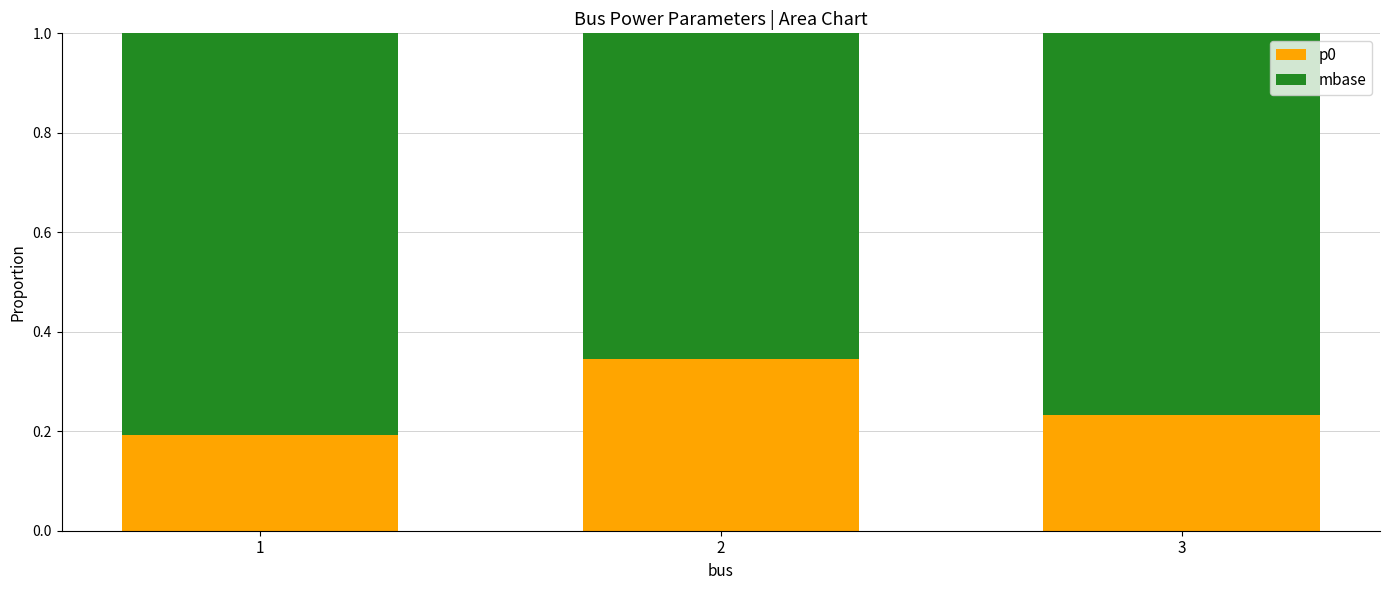

Is it true that p0 equals 0.1 at 3?

False